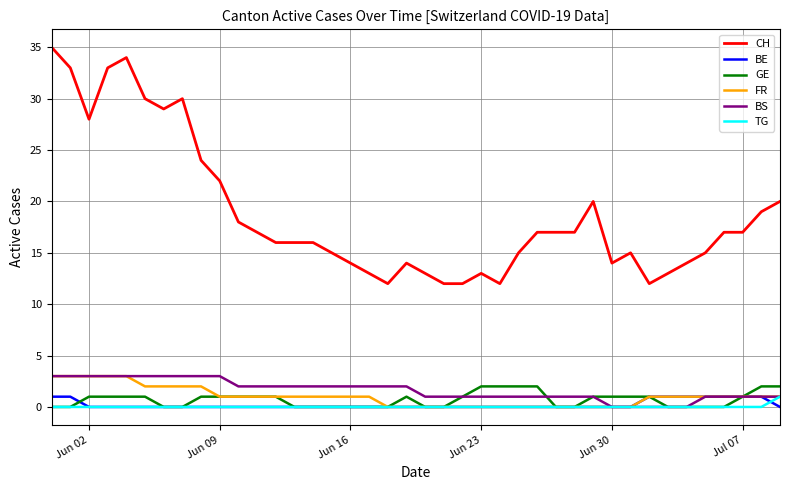

True or false: TG and CH cross at least once.

False